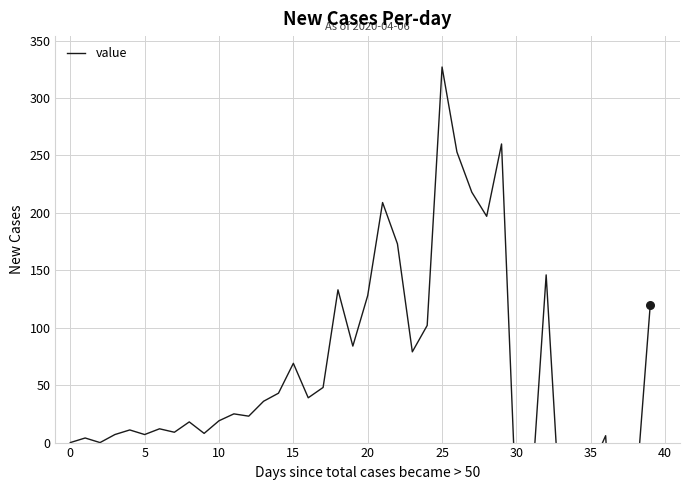

Which has a higher value, 20 or 32?

32